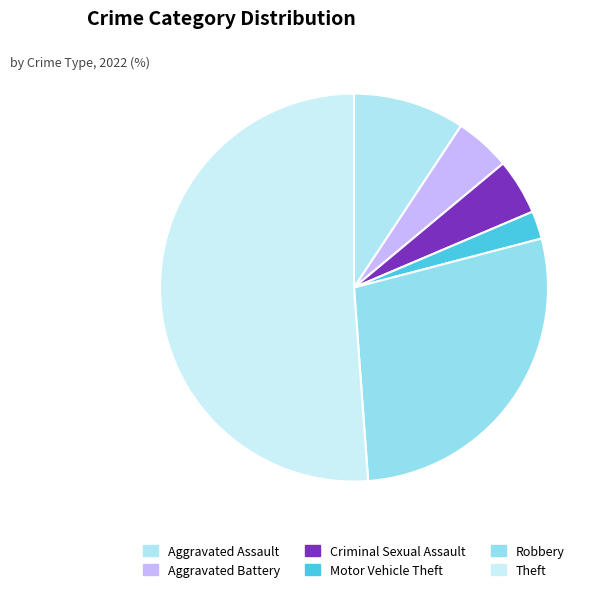

Approximately how many times larger is the value at Aggravated Assault compared to Criminal Sexual Assault?

2.0